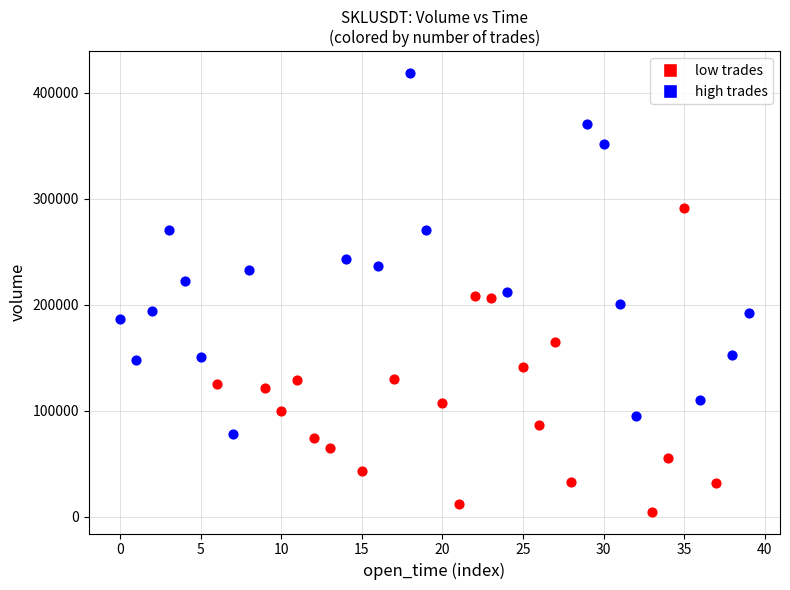

What are all the series names shown in the legend?

low trades, high trades